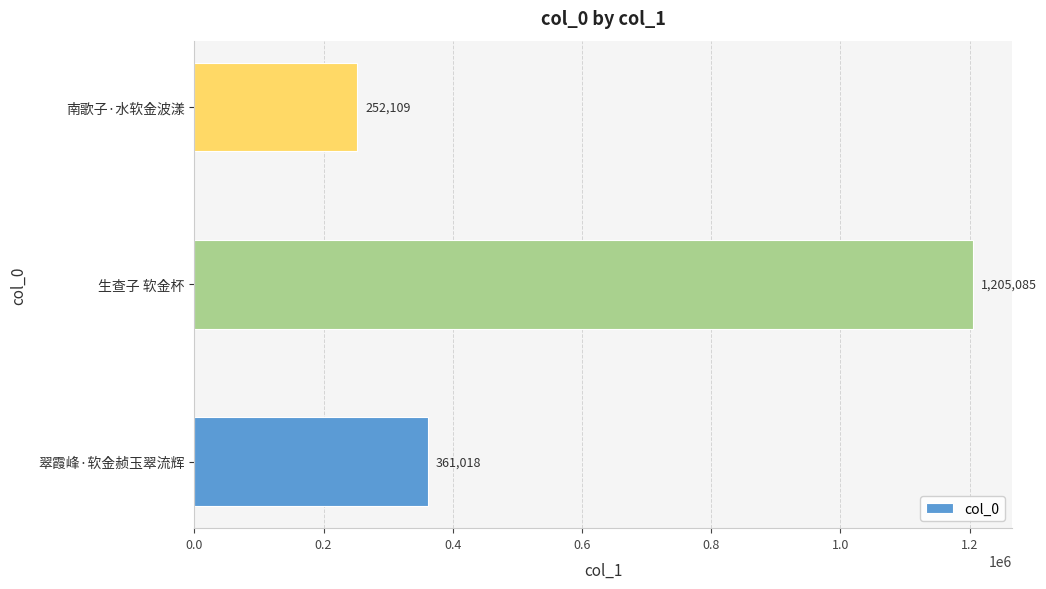

What is the average value?

606071